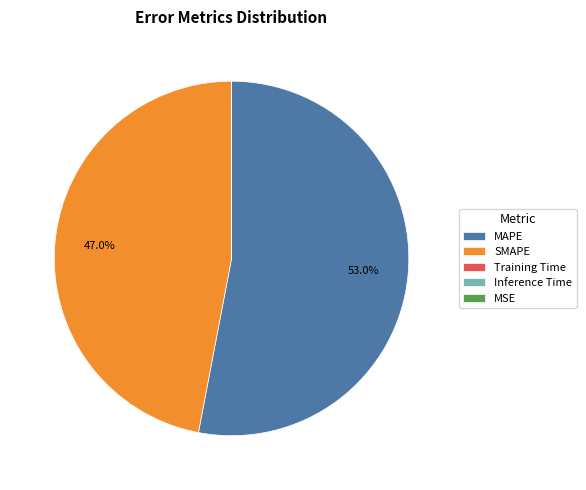

Is there a majority slice in this chart?

Yes